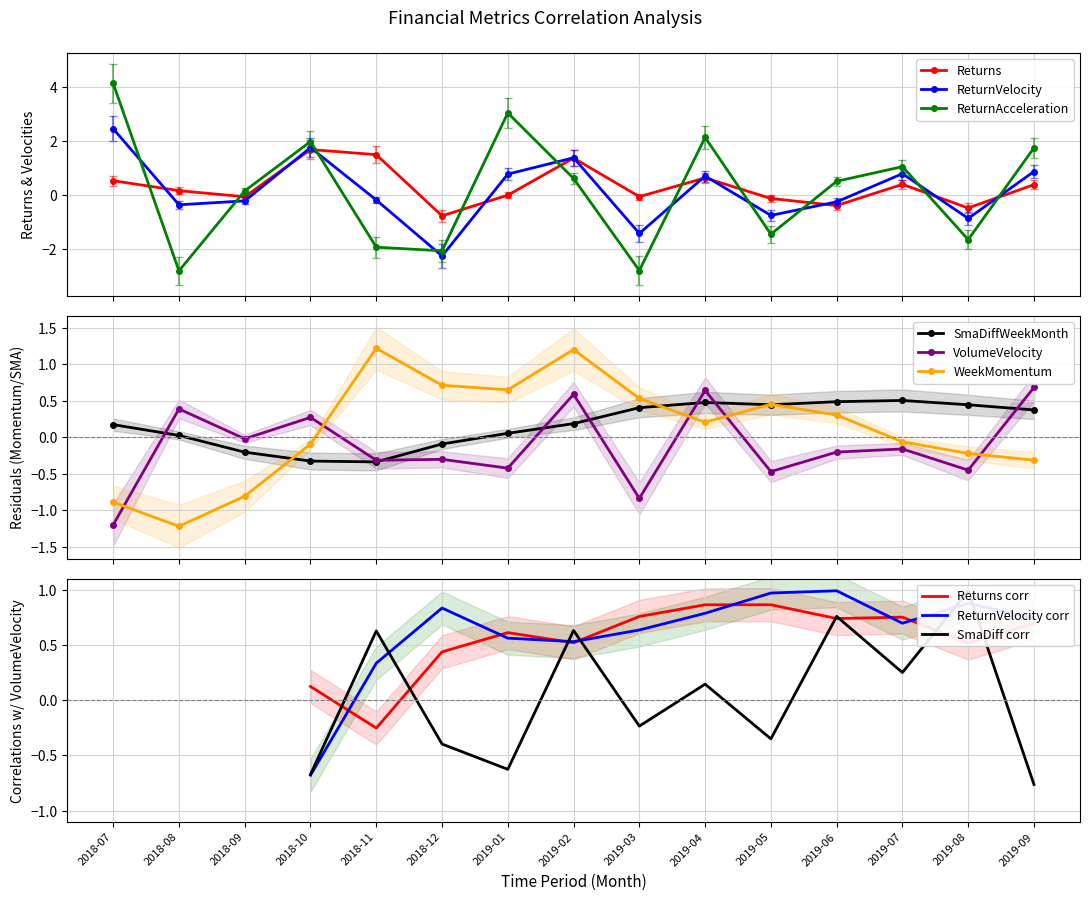

At which label does ReturnAcceleration first exceed 0?

2018-07